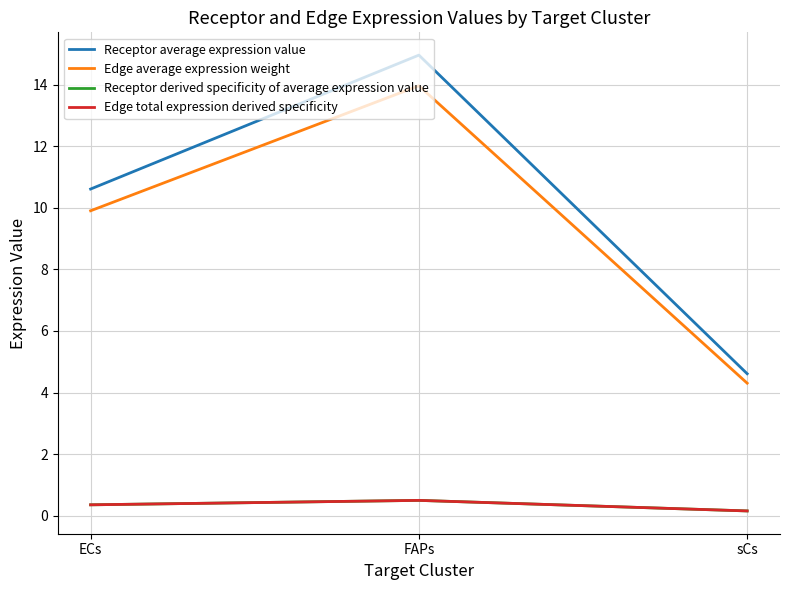

Does the chart have visible grid lines?

Yes